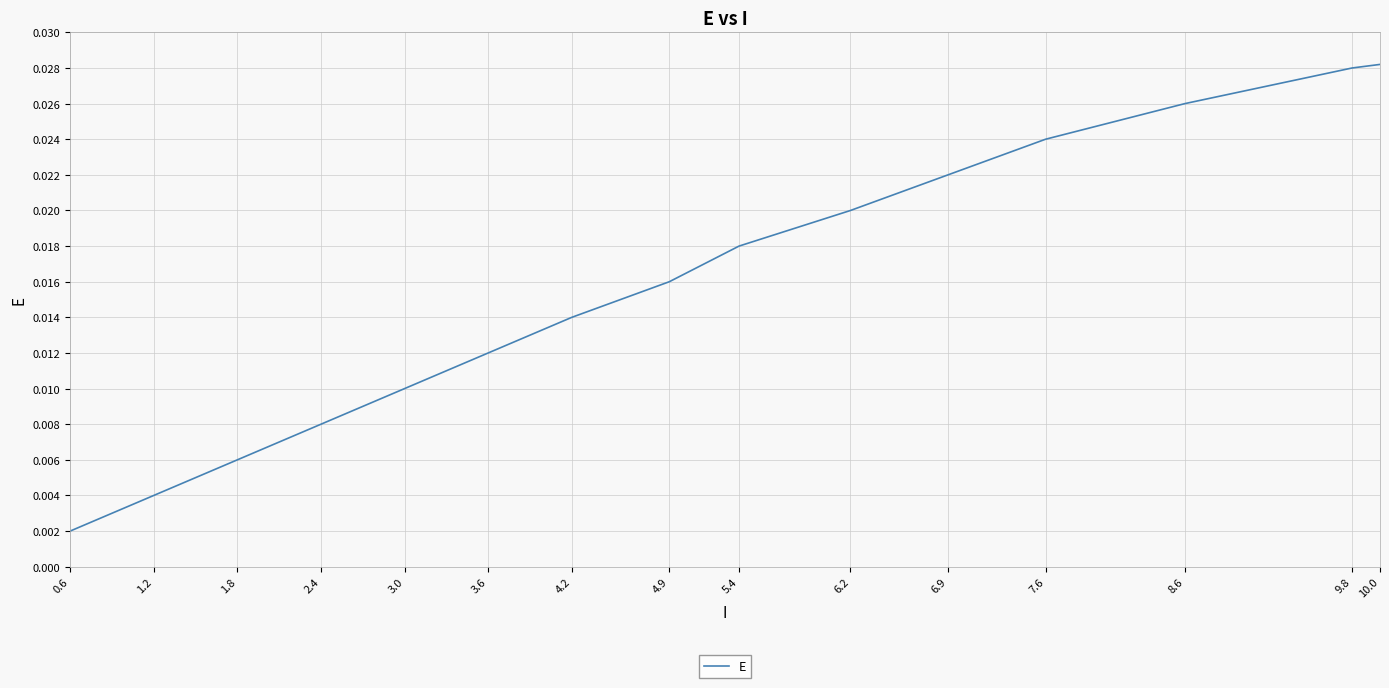

At which label is the value closest to 0?

0.6